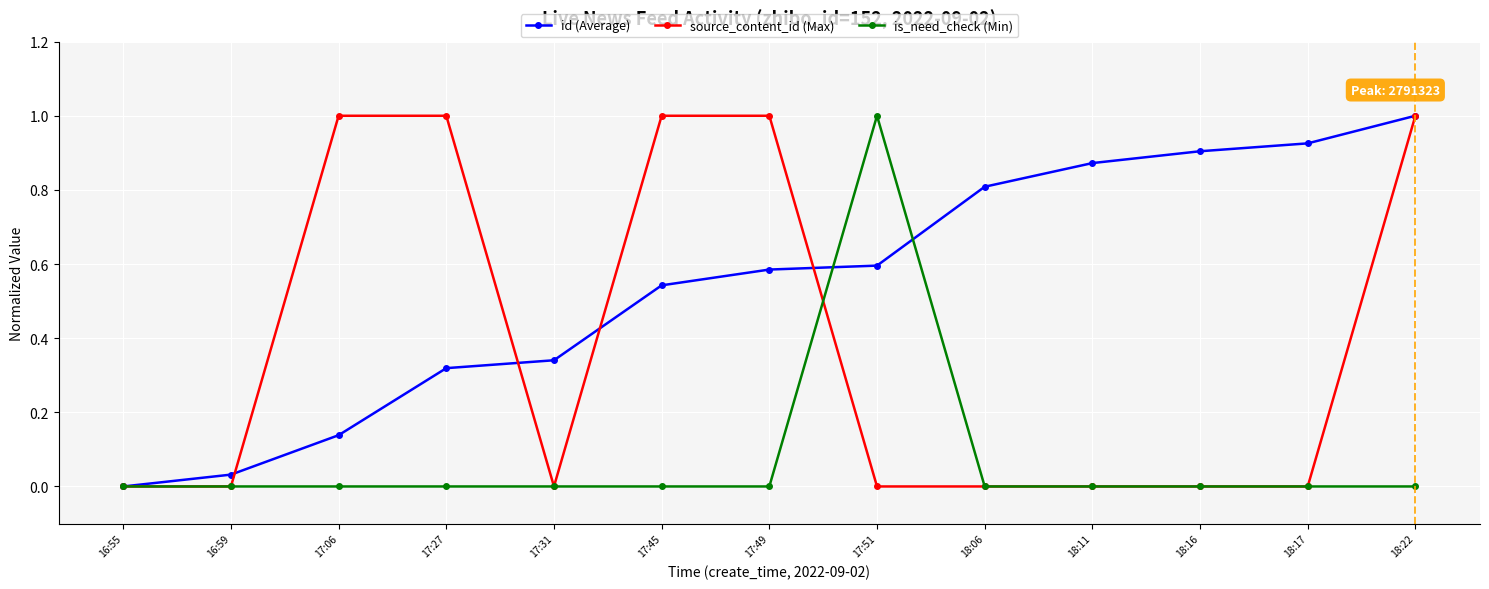

List the labels in order of id (Average) value, largest first.

18:22, 18:17, 18:16, 18:11, 18:06, 17:51, 17:49, 17:45, 17:31, 17:27, 17:06, 16:59, 16:55